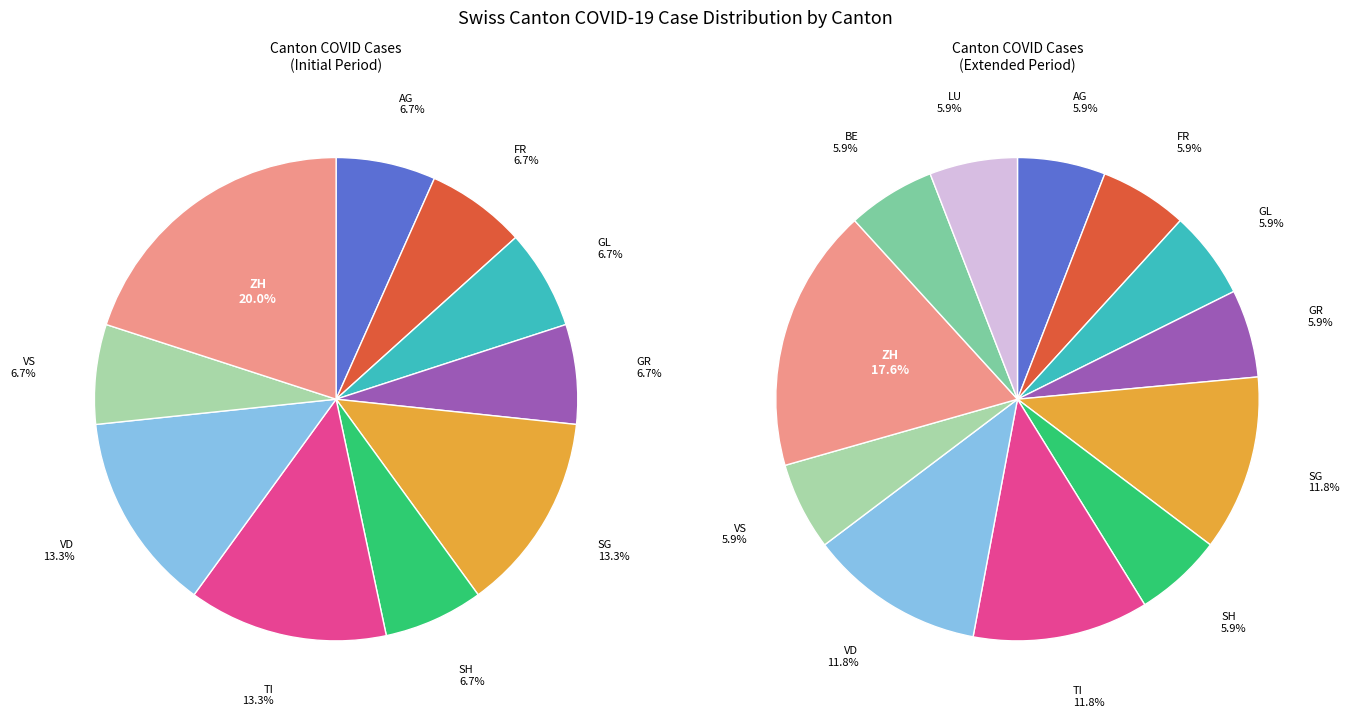

The SG slice represents 13% of the pie. True or false?

True